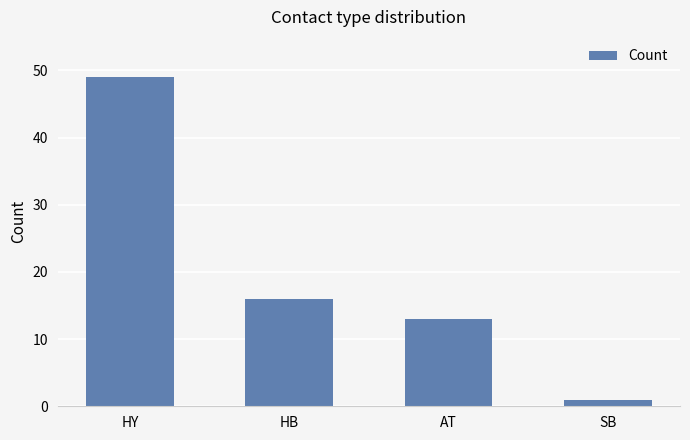

What is the difference between the maximum and minimum values?

48